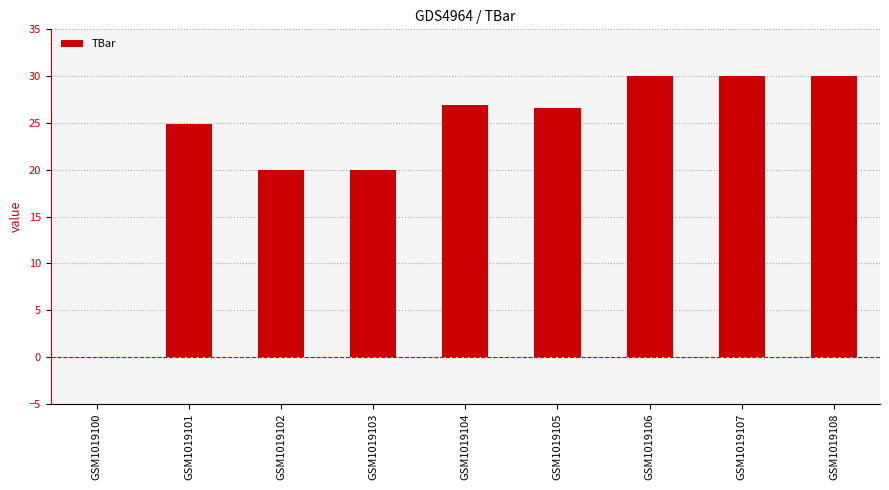

Reading right to left, list all the values displayed in this chart.

GSM1019108=30.0	GSM1019107=30.0	GSM1019106=30.0	GSM1019105=26.6	GSM1019104=26.9	GSM1019103=20.0	GSM1019102=20.0	GSM1019101=24.9	GSM1019100=0.0